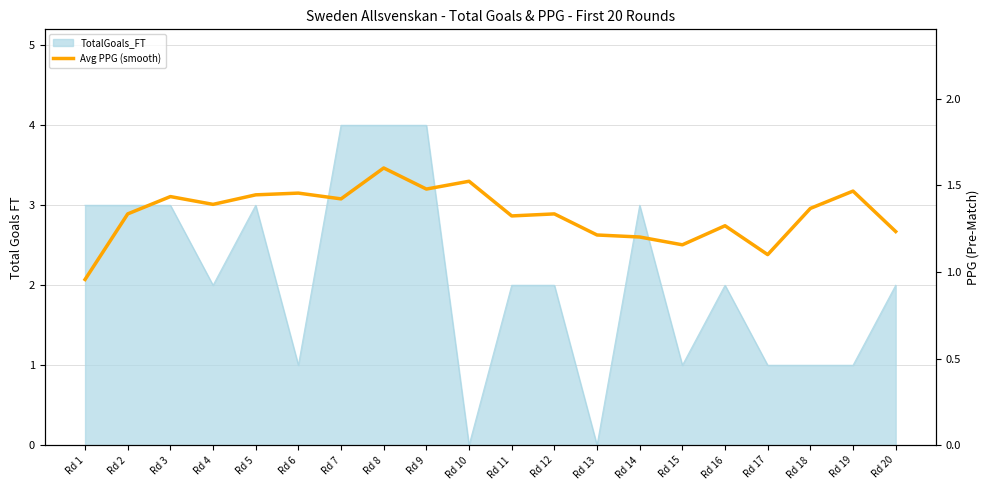

How many lines are shown in the chart?

1